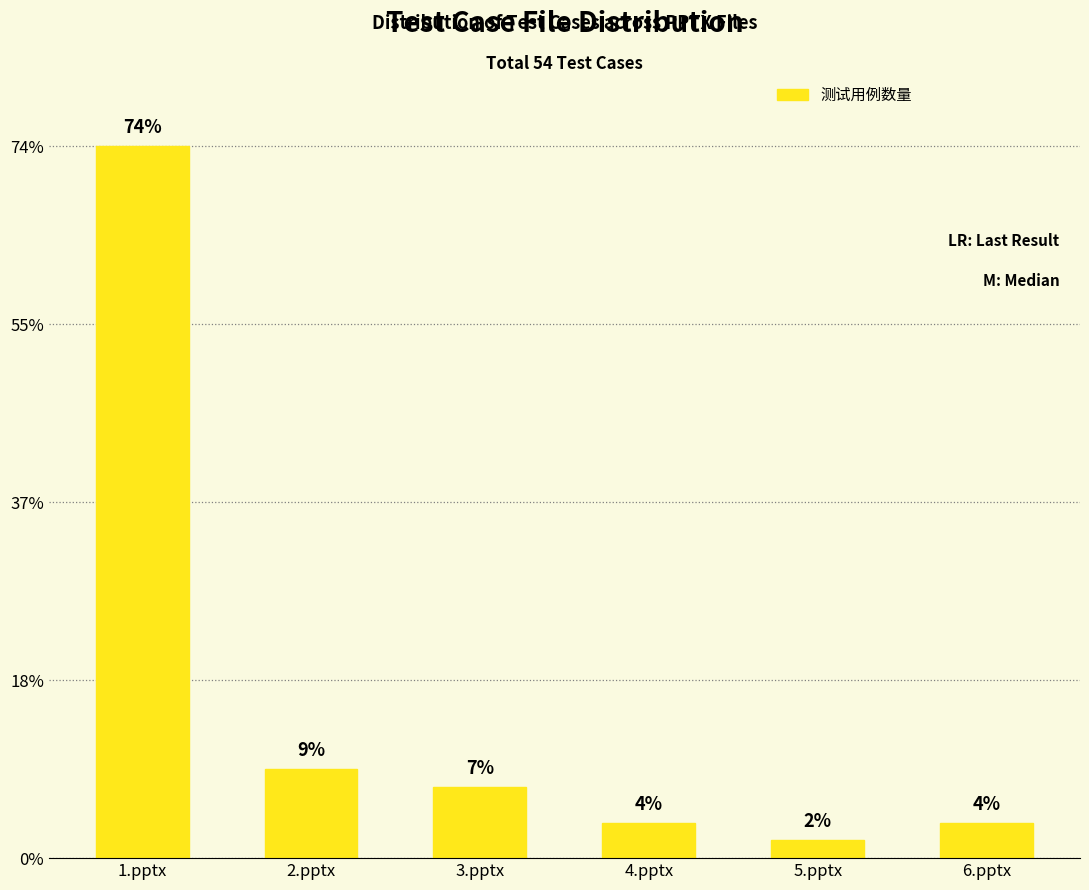

What is the difference between the second highest and second lowest values?

3